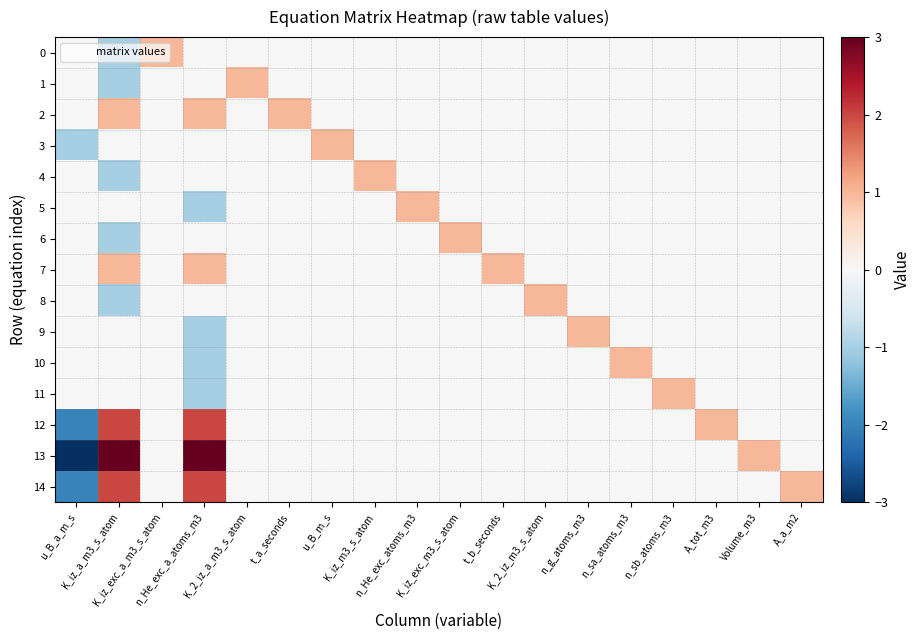

What is the greatest value displayed?

3